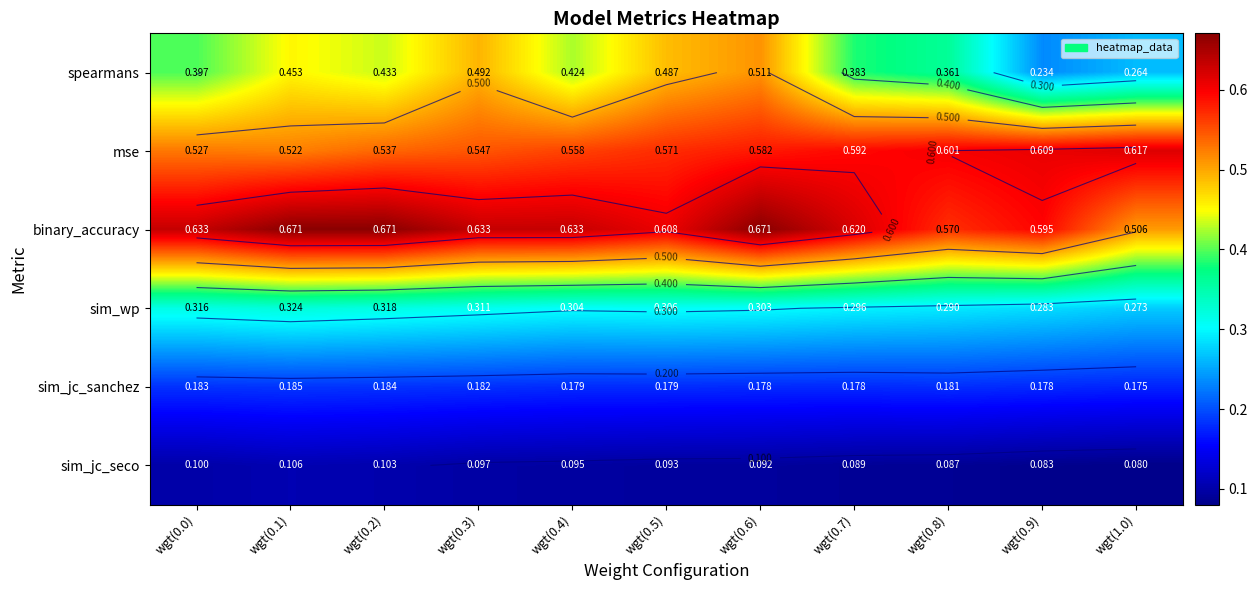

Rank the series by their maximum value, from highest to lowest.

binary_accuracy, mse, spearmans, sim_wp, sim_jc_sanchez, sim_jc_seco